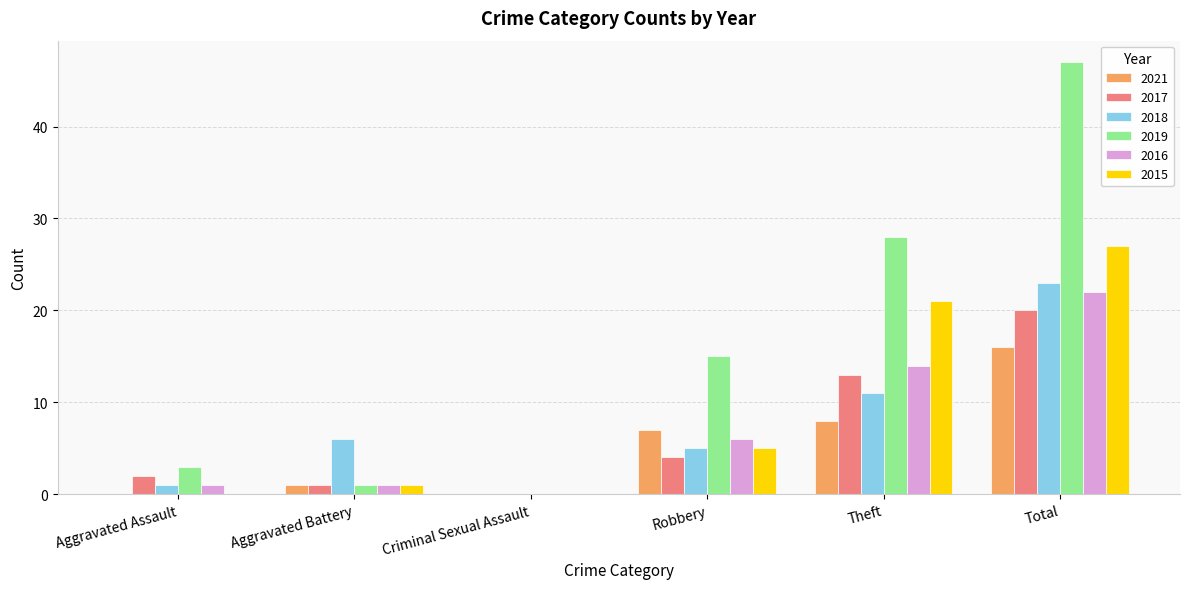

Which series changed the most between Aggravated Assault and Total?

2019